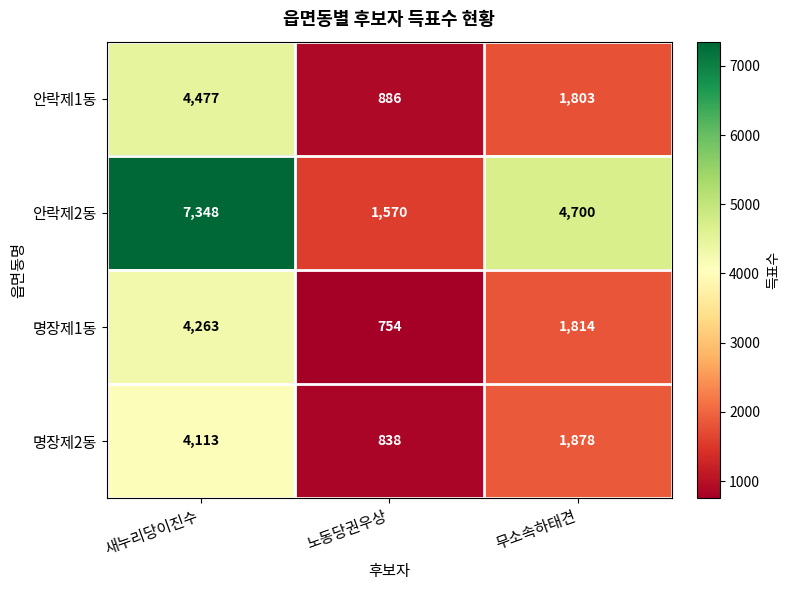

Between 노동당권우상 and 무소속하태견, which series saw the biggest shift?

안락제2동